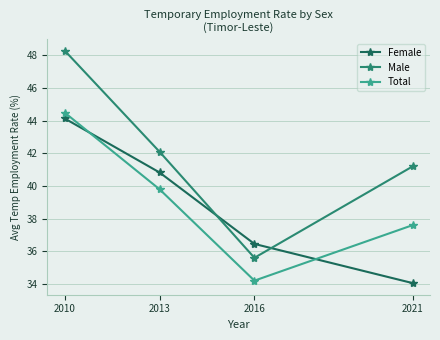

At which category does the chart reach its peak across all series?

2010